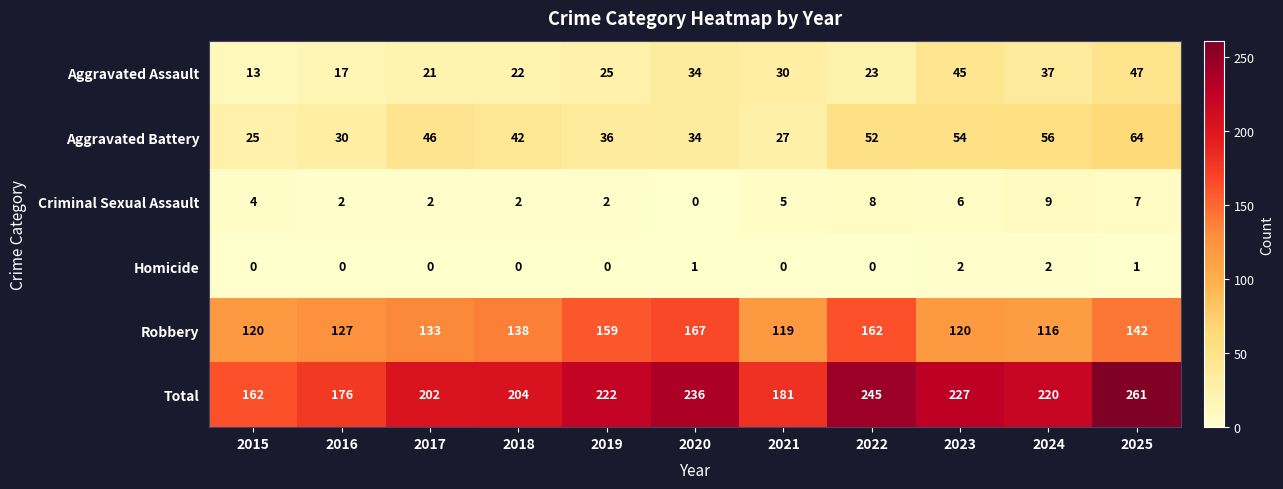

What is the spread (max minus min) of values at 2021?

181